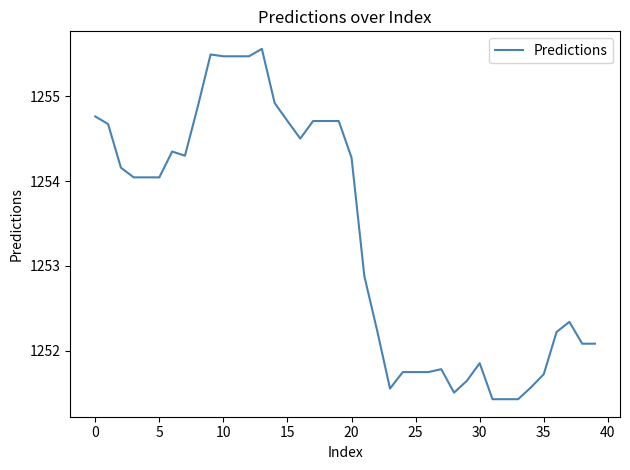

What is the minimum value shown in the chart?

1251.4